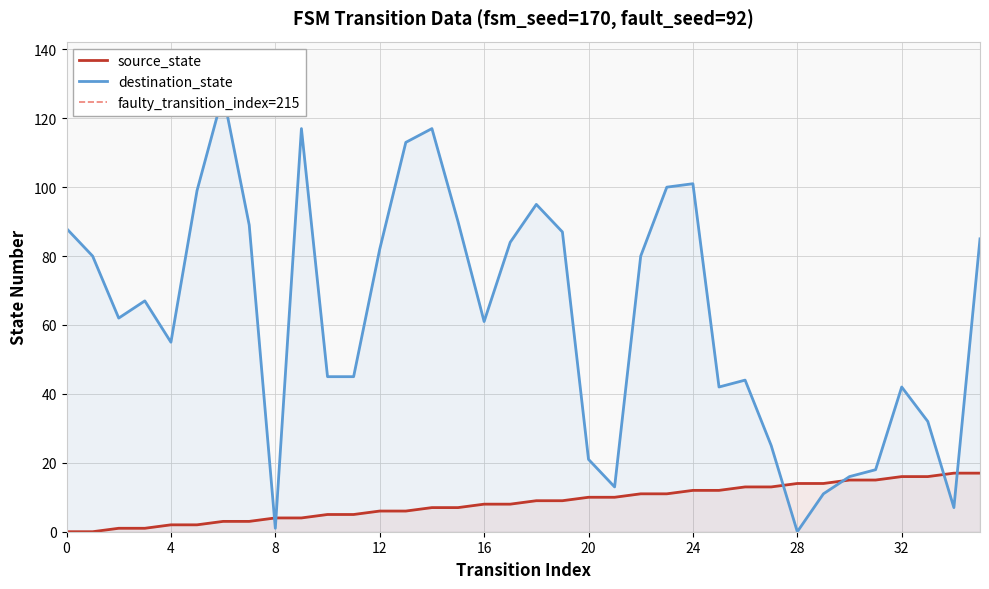

Where do source_state and destination_state first cross each other?

7 and 8